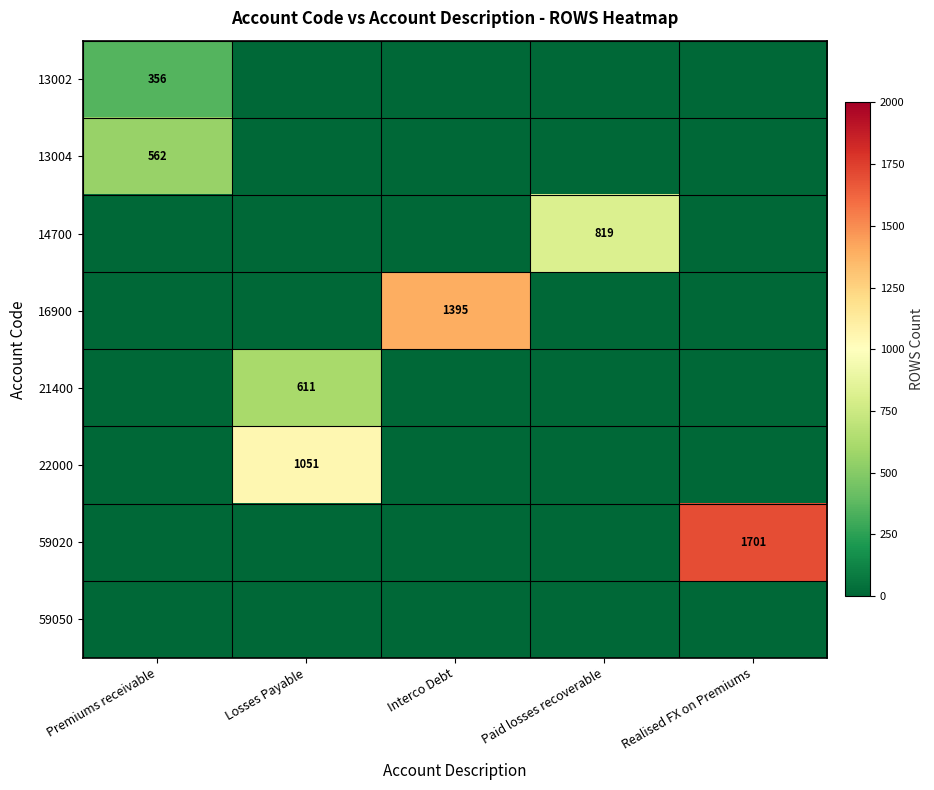

Is it true that 59020 equals 1701 at Realised FX on Premiums?

True